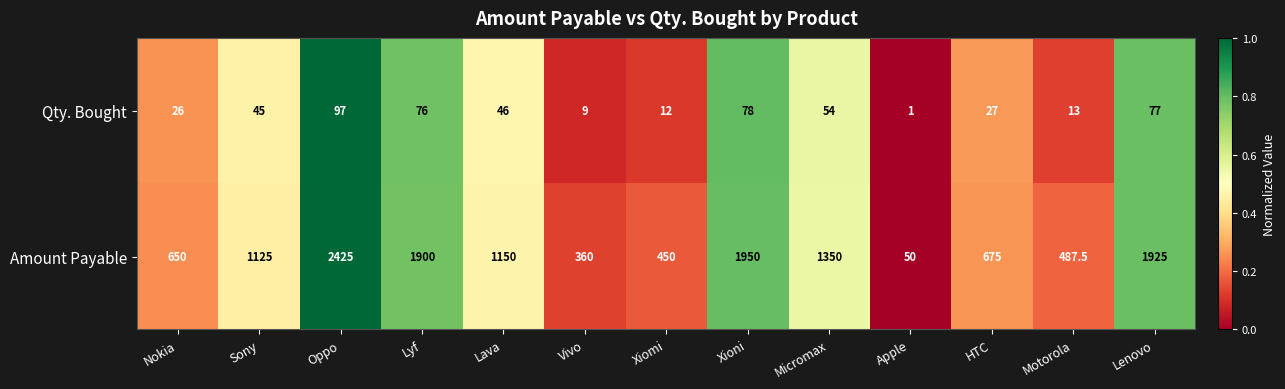

Which category has the lowest value across all series?

Apple